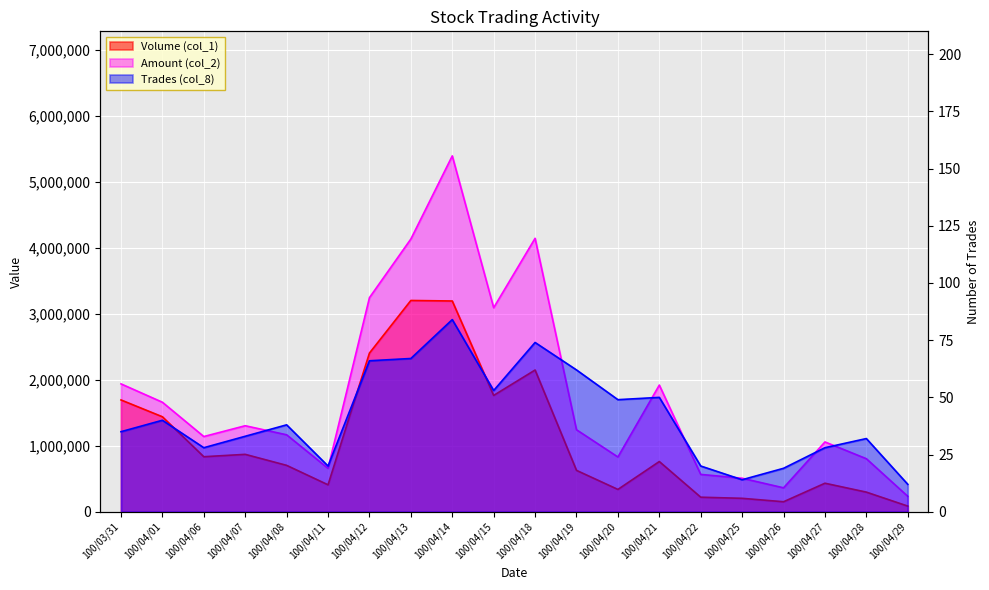

List the series in order of their peak value, highest first.

Amount (col_2), Volume (col_1), Trades (col_8)